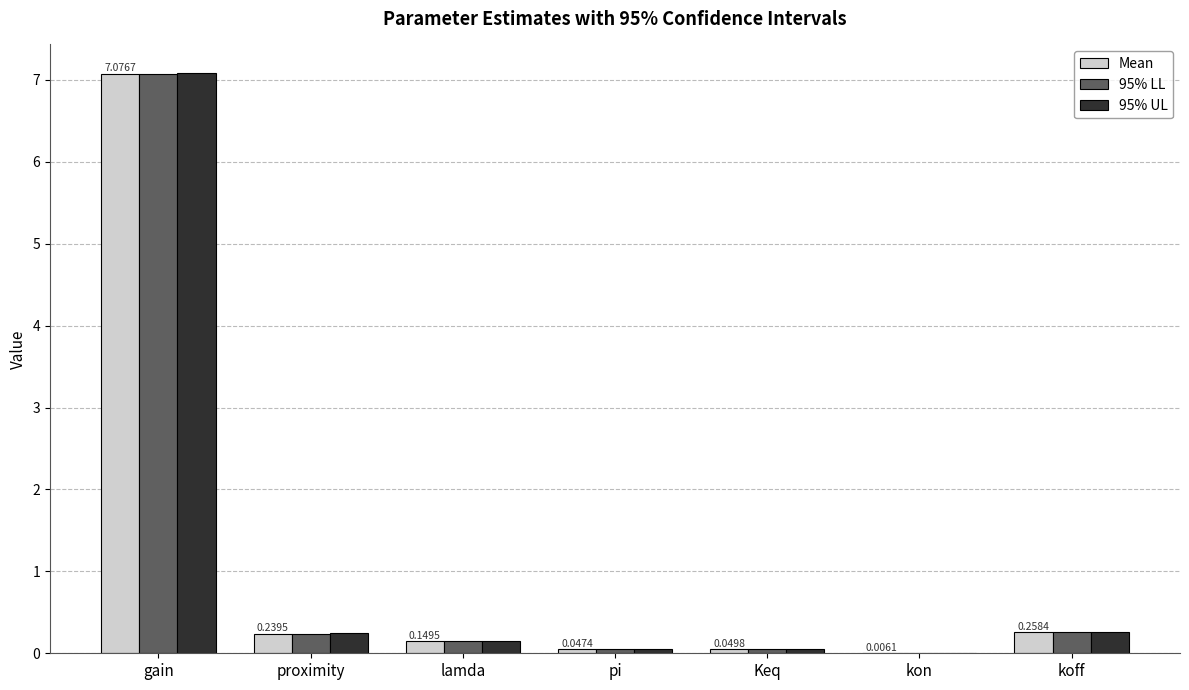

What is the total value across all series at koff?

0.8